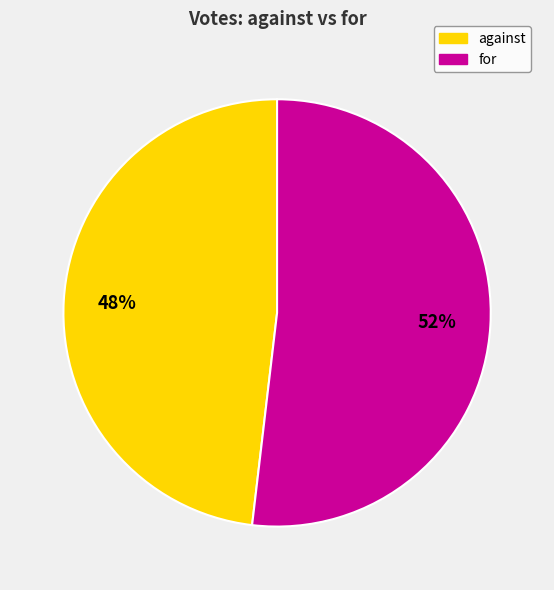

Is it true that for is 52% of the pie?

True